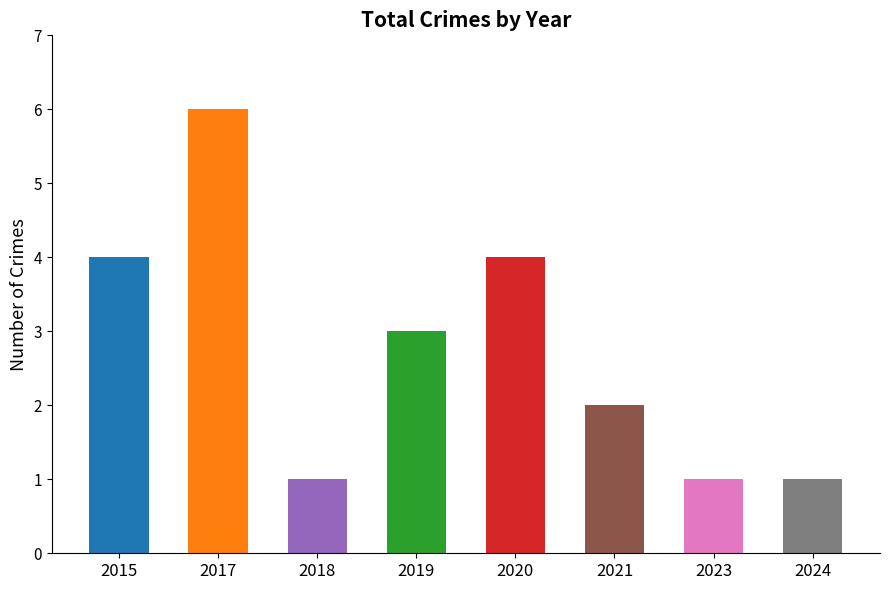

What is the difference between the second highest and minimum values?

3